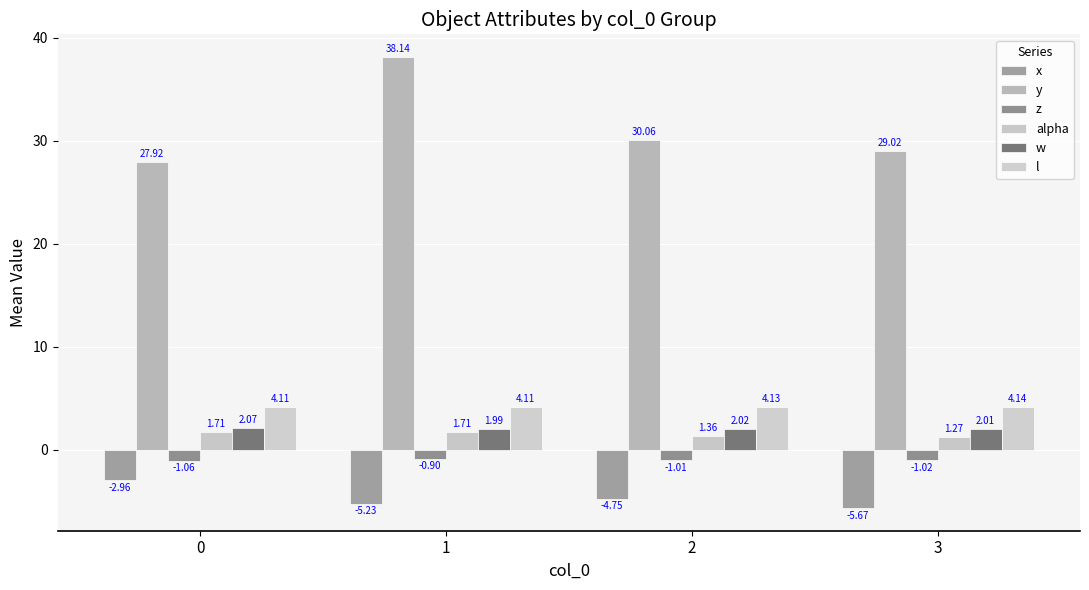

At how many categories does at least one series exceed 24?

4